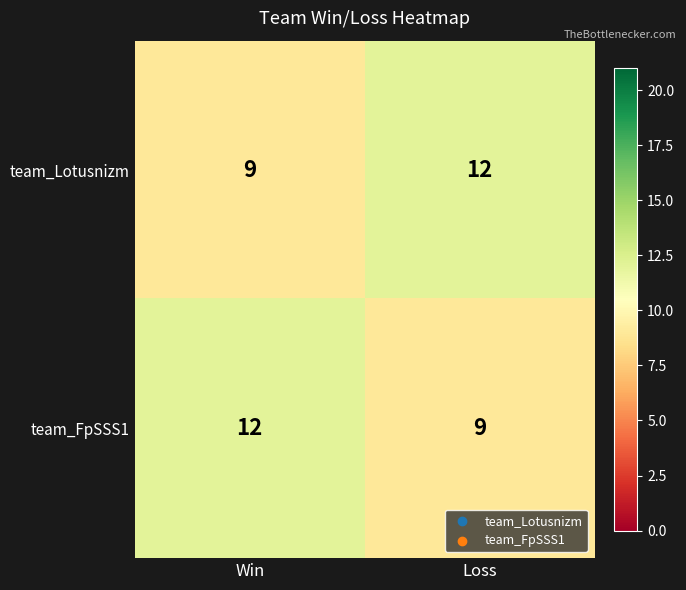

What is the sum of all team_Lotusnizm values?

21